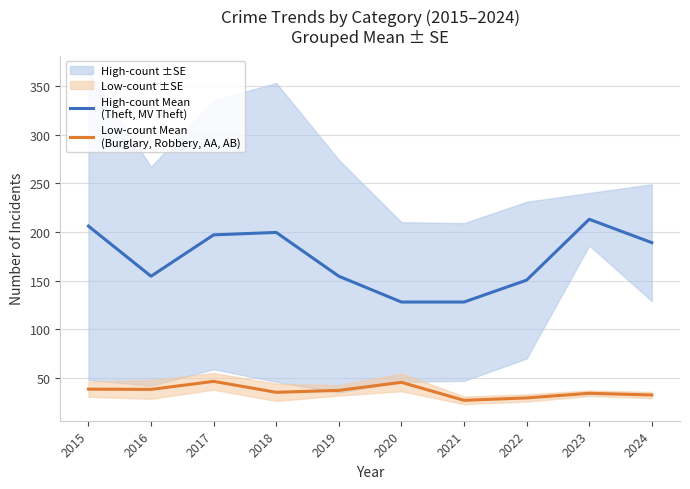

What is the sum of the Low-count Mean
(Burglary, Robbery, AA, AB) values at 2015 and 2019?

75.8